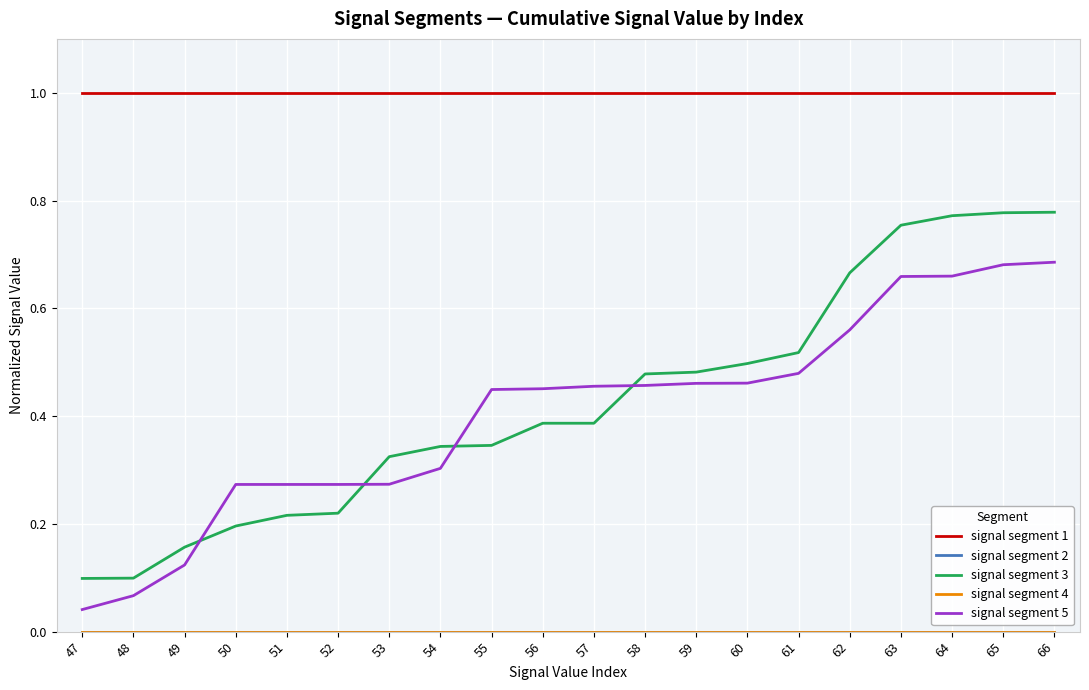

Does the chart have visible grid lines?

Yes